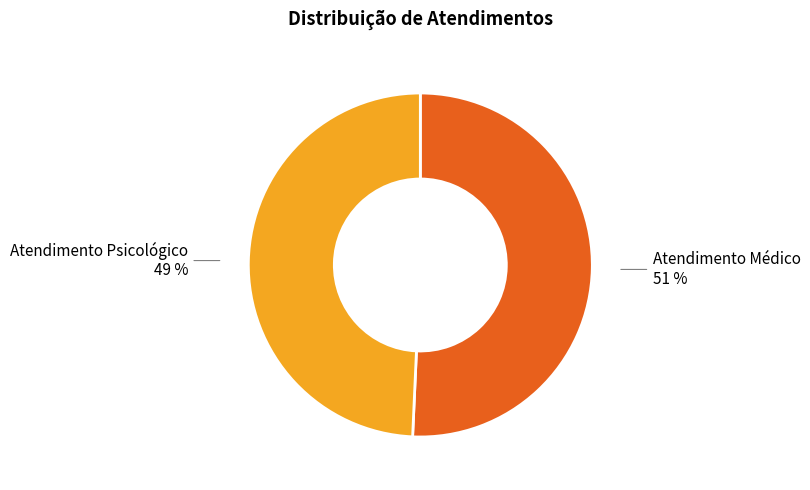

To the nearest percent, what is the average slice percentage?

50%